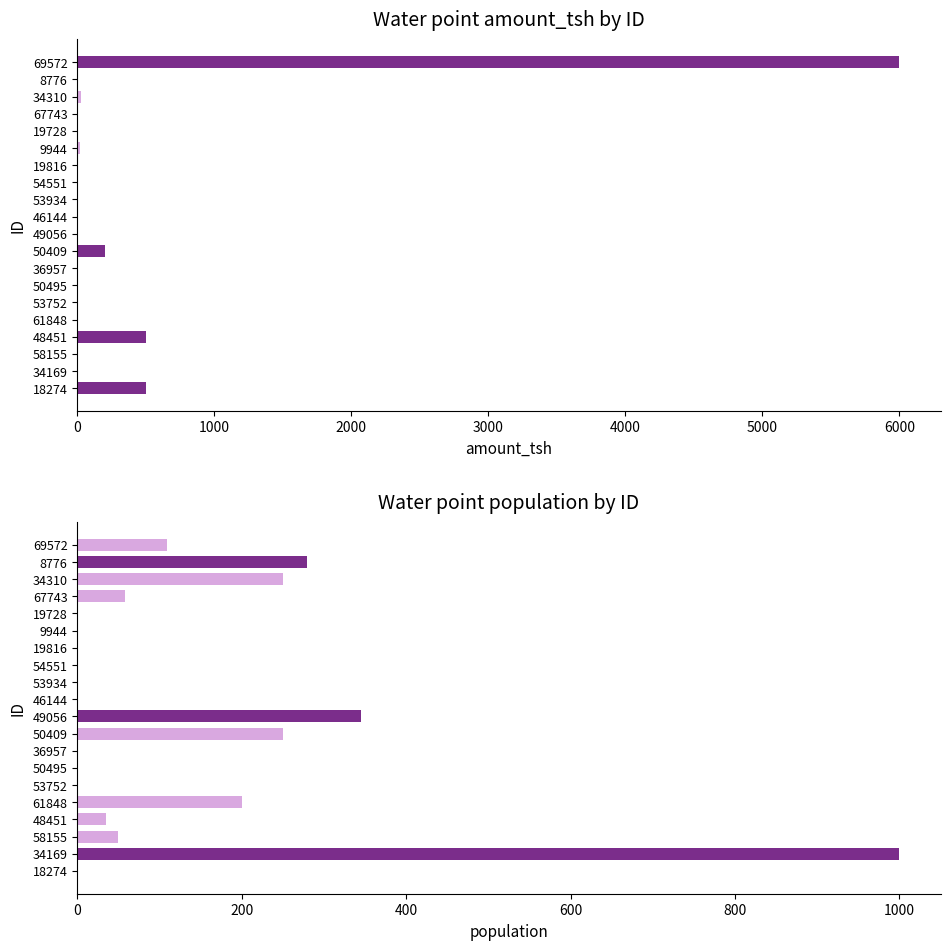

How many groups of bars are there?

20